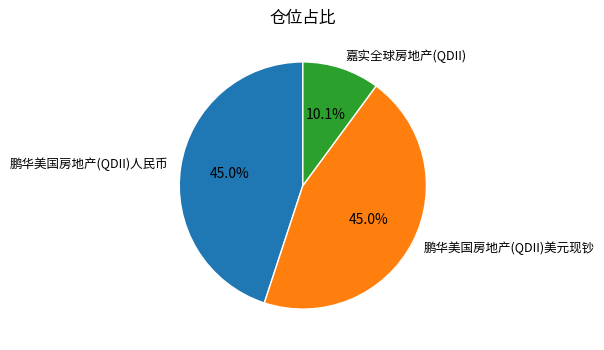

Count the number of slices in the pie.

3